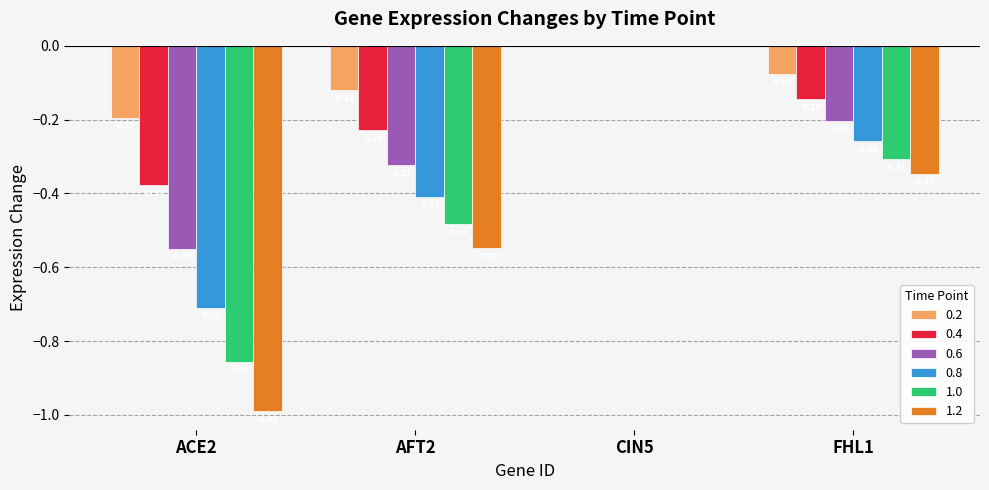

Which series has the widest spread of values?

1.2